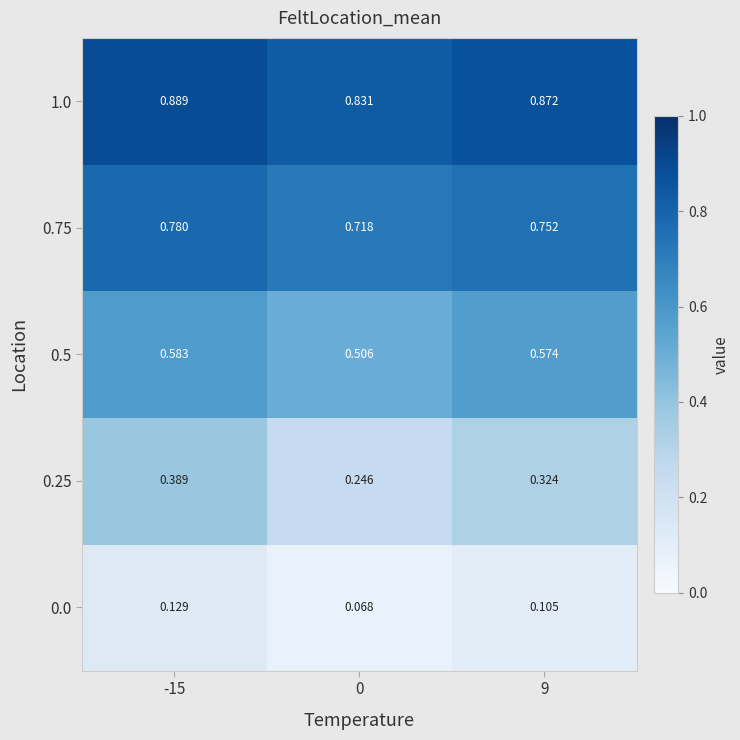

Which series has the widest spread of values?

0.25